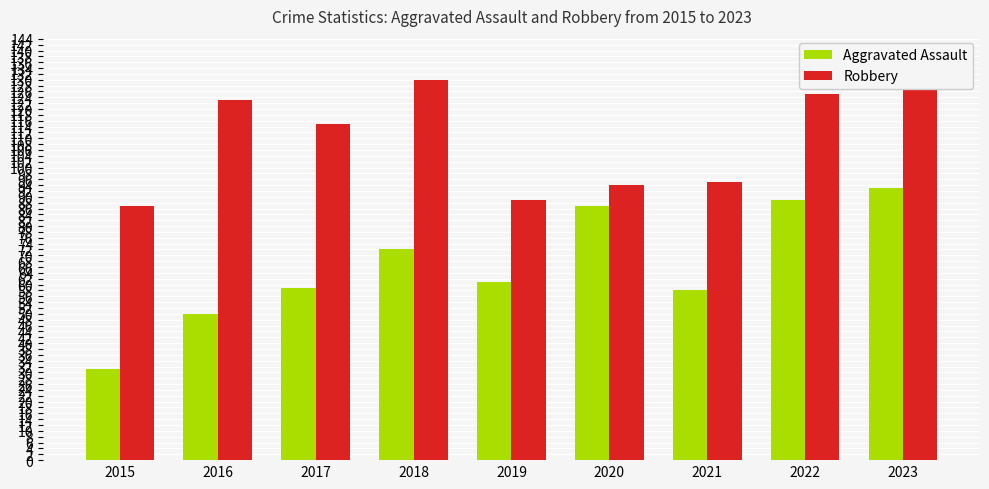

The Aggravated Assault series shows 50 at 2016. True or false?

True